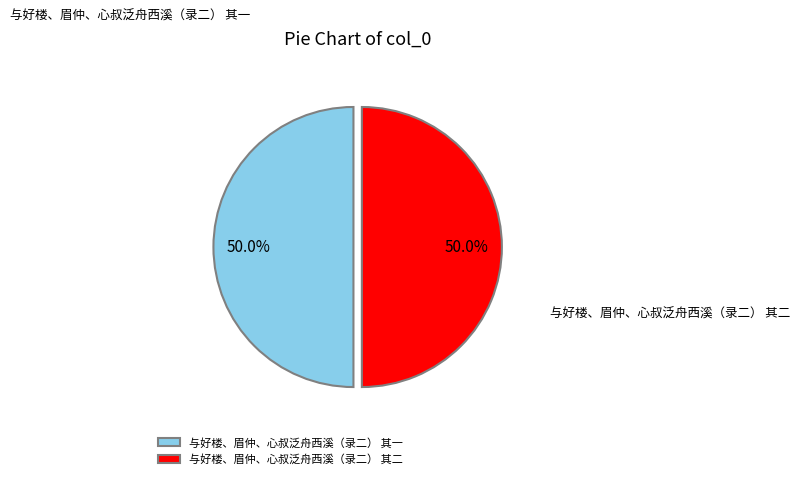

What is the total percentage of 与好楼、眉仲、心叔泛舟西溪（录二） 其二 and 与好楼、眉仲、心叔泛舟西溪（录二） 其一?

100.0%